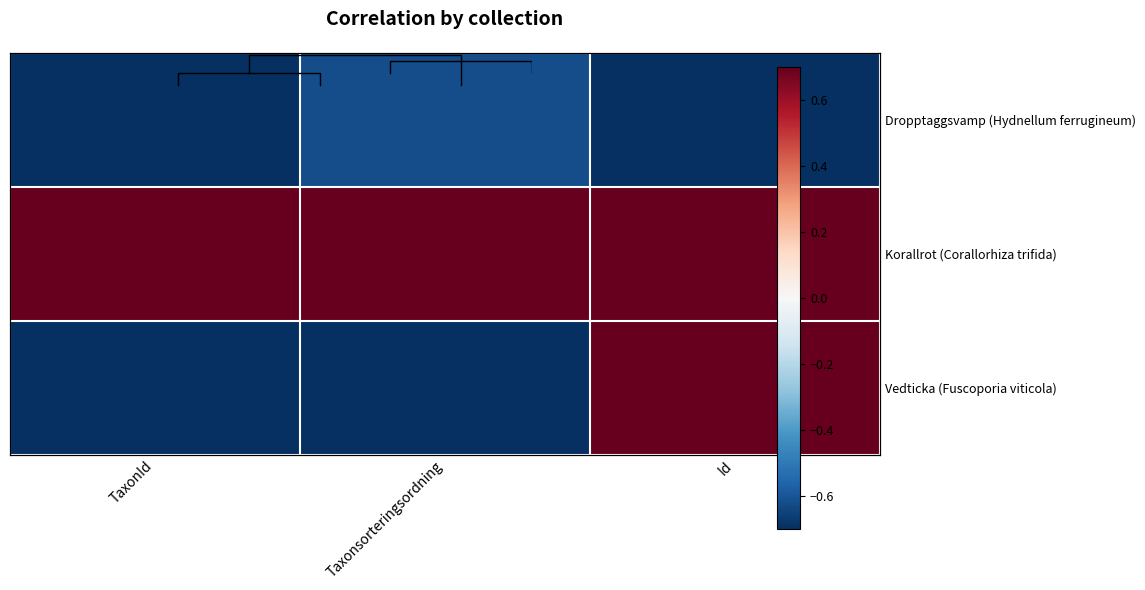

Is the value of Korallrot (Corallorhiza trifida) at Id greater than the value of Dropptaggsvamp (Hydnellum ferrugineum) at Taxonsorteringsordning?

Yes